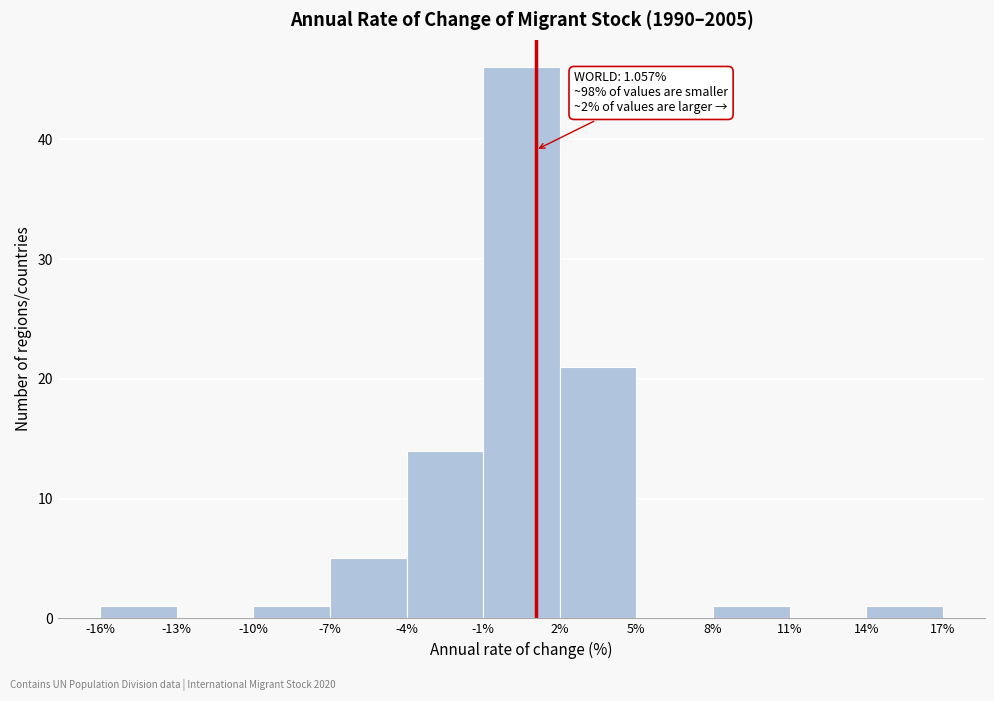

Over which range of the x-axis is the bar tallest?

-1% to 2%